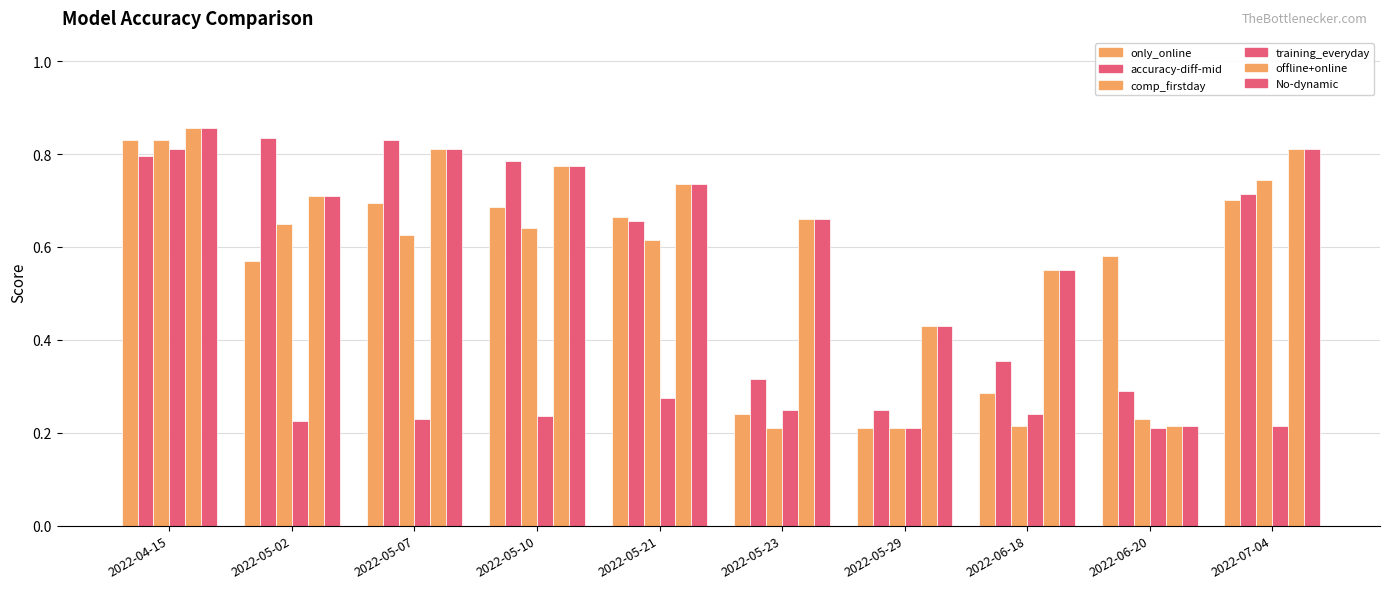

What value does the only_online series have at 2022-07-04?

0.7